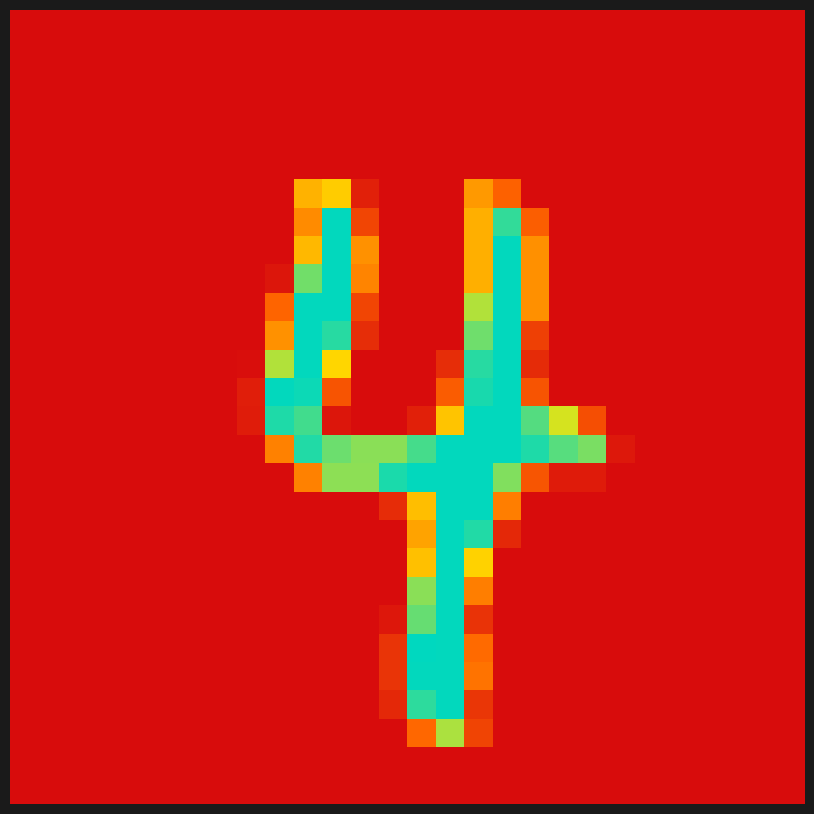

How many distinct data groups are displayed?

28